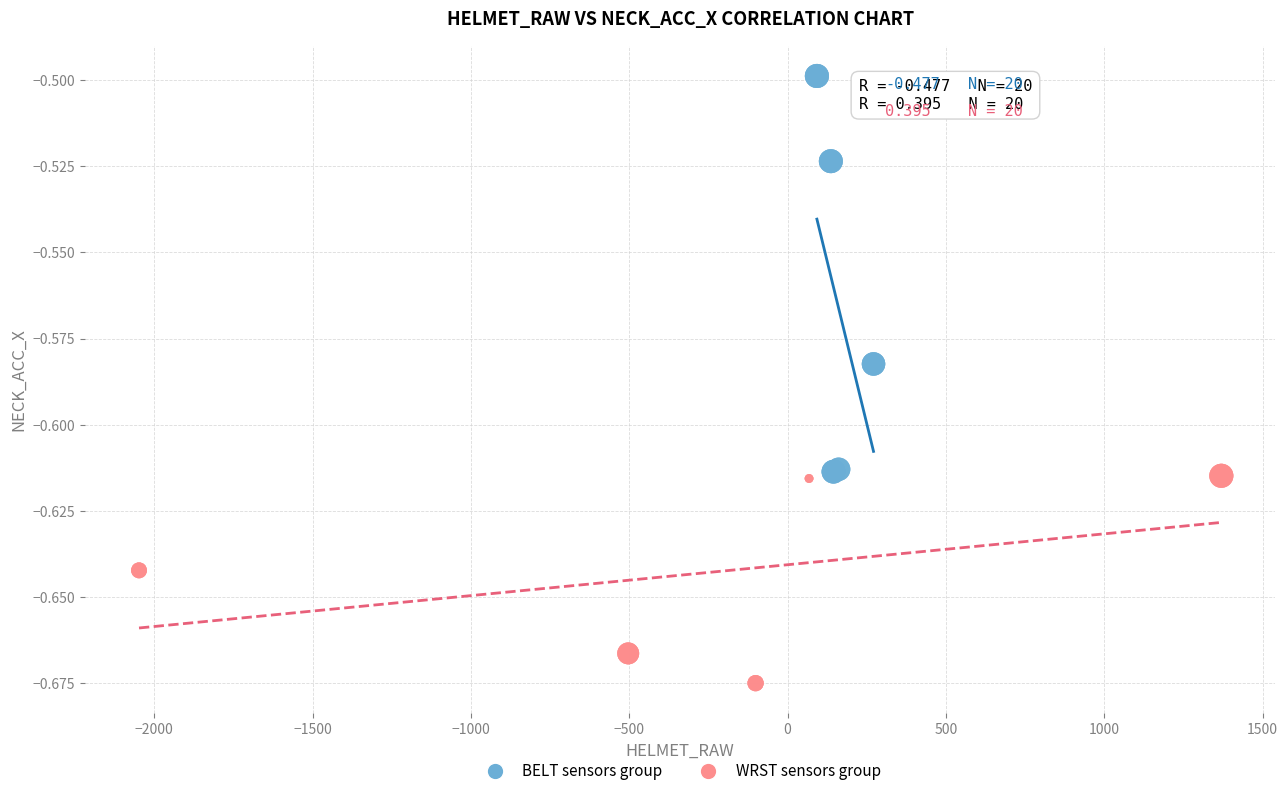

What are all the series names shown in the legend?

BELT sensors group, WRST sensors group